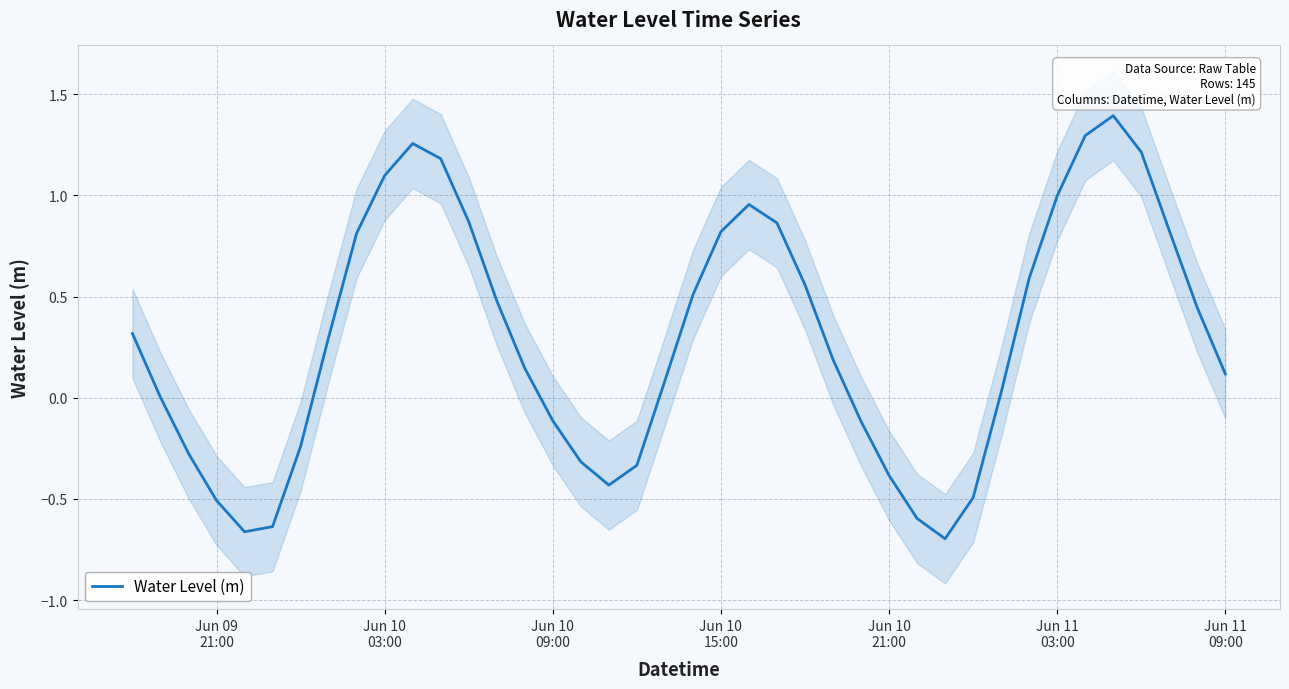

What is the highest value of the Water Level (m) series?

1.4